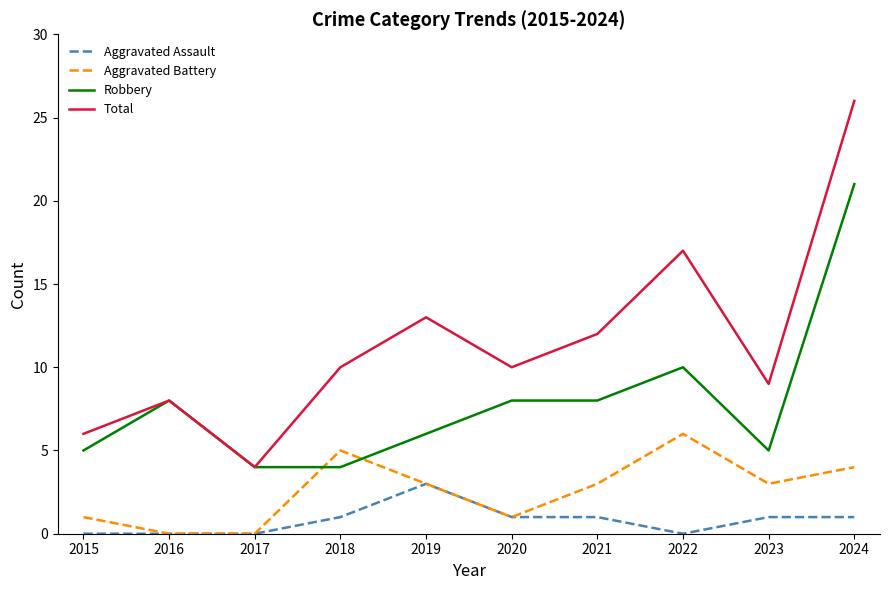

Is it true that Robbery equals 5 at 2023?

True